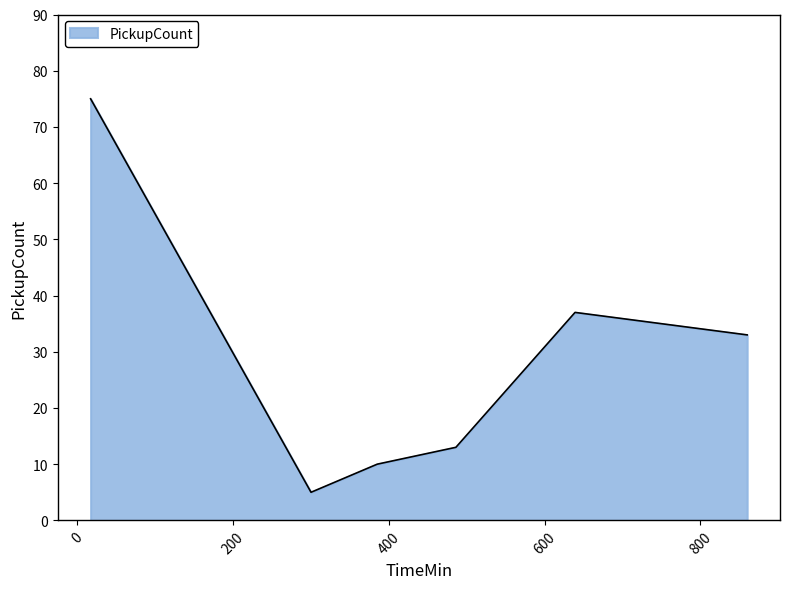

What is the smallest value displayed?

5